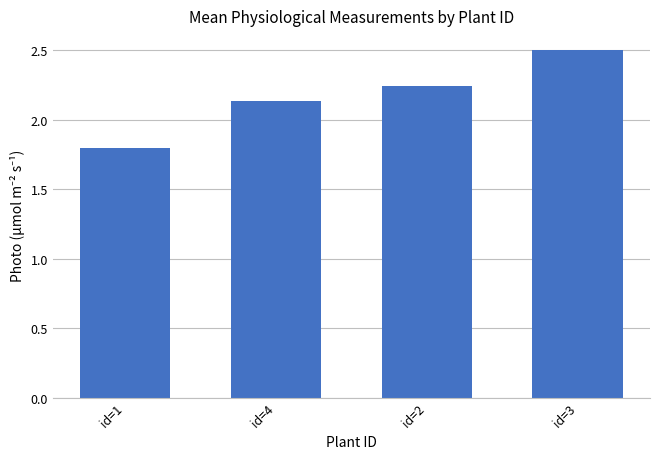

Approximately how many times larger is the value at id=1 compared to id=3?

0.7